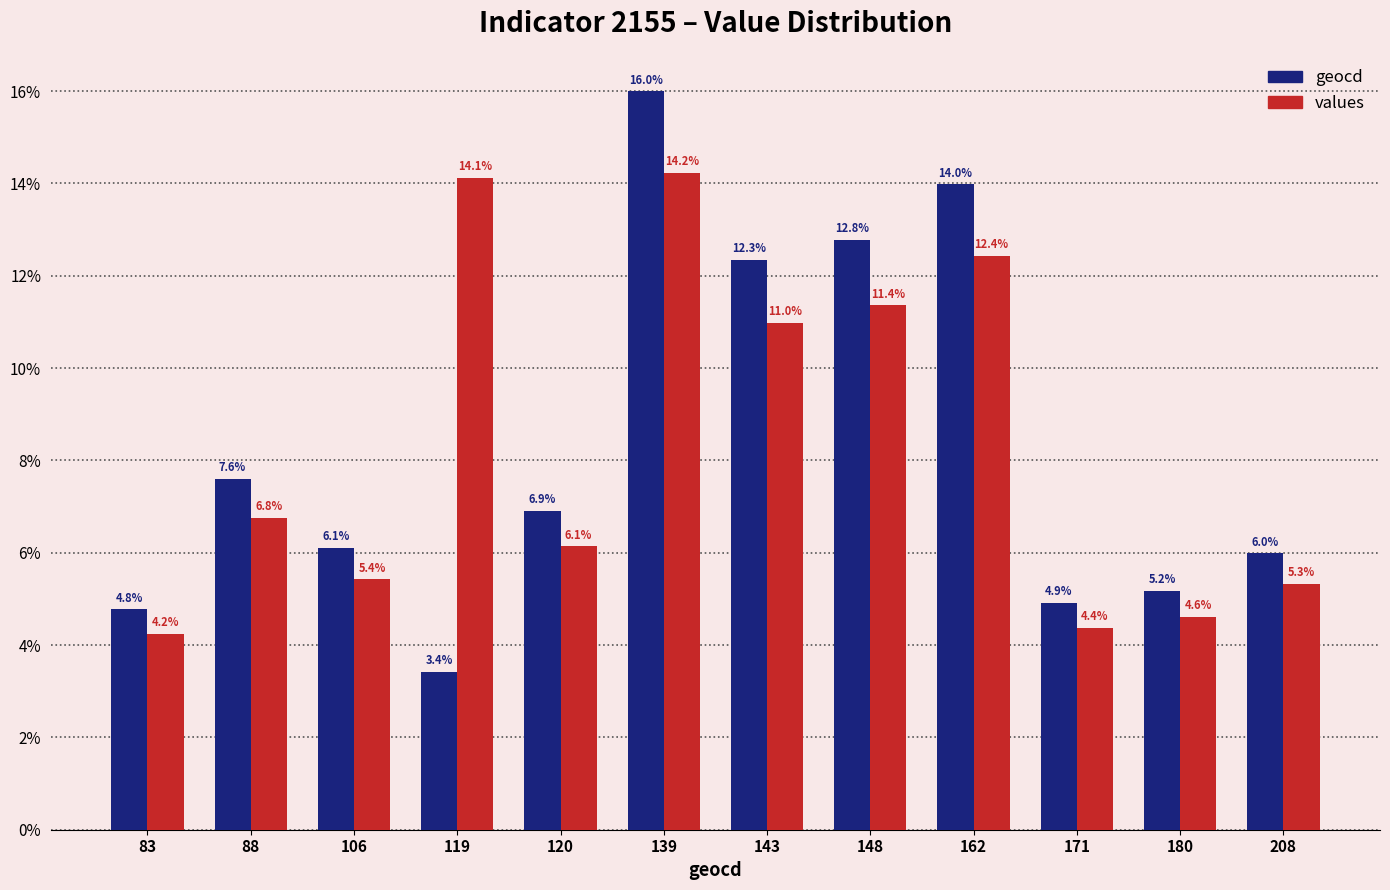

How many bars are there in each group?

2